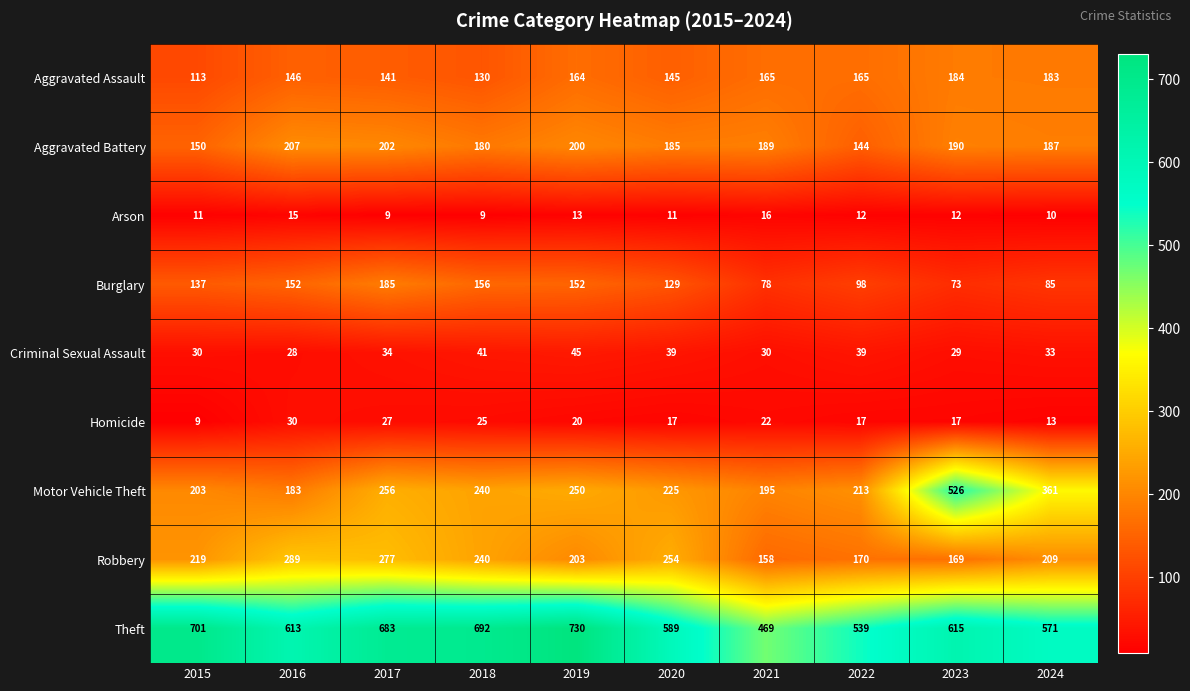

Count the number of categories in the chart.

10